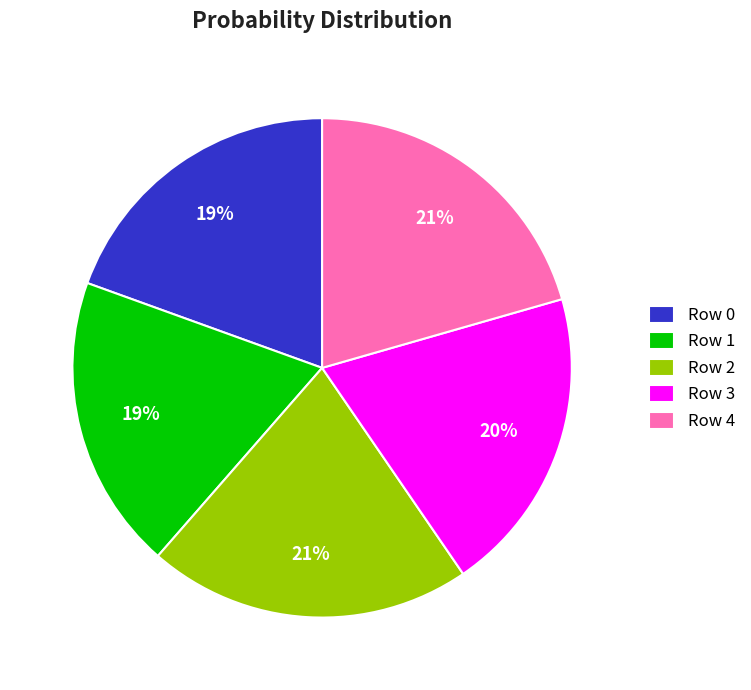

To the nearest percent, what portion does Row 2 represent?

21%